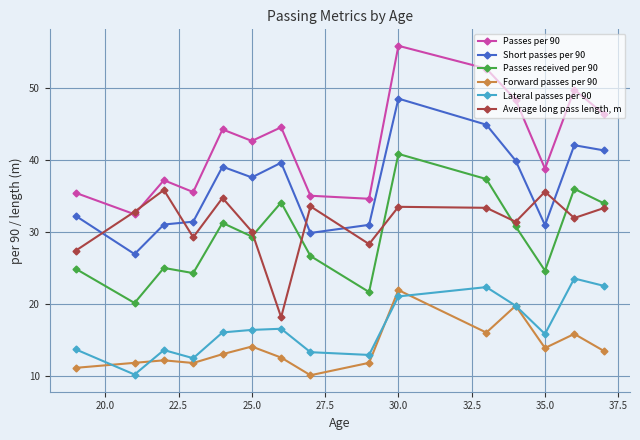

What is the minimum value shown in the chart?

10.1